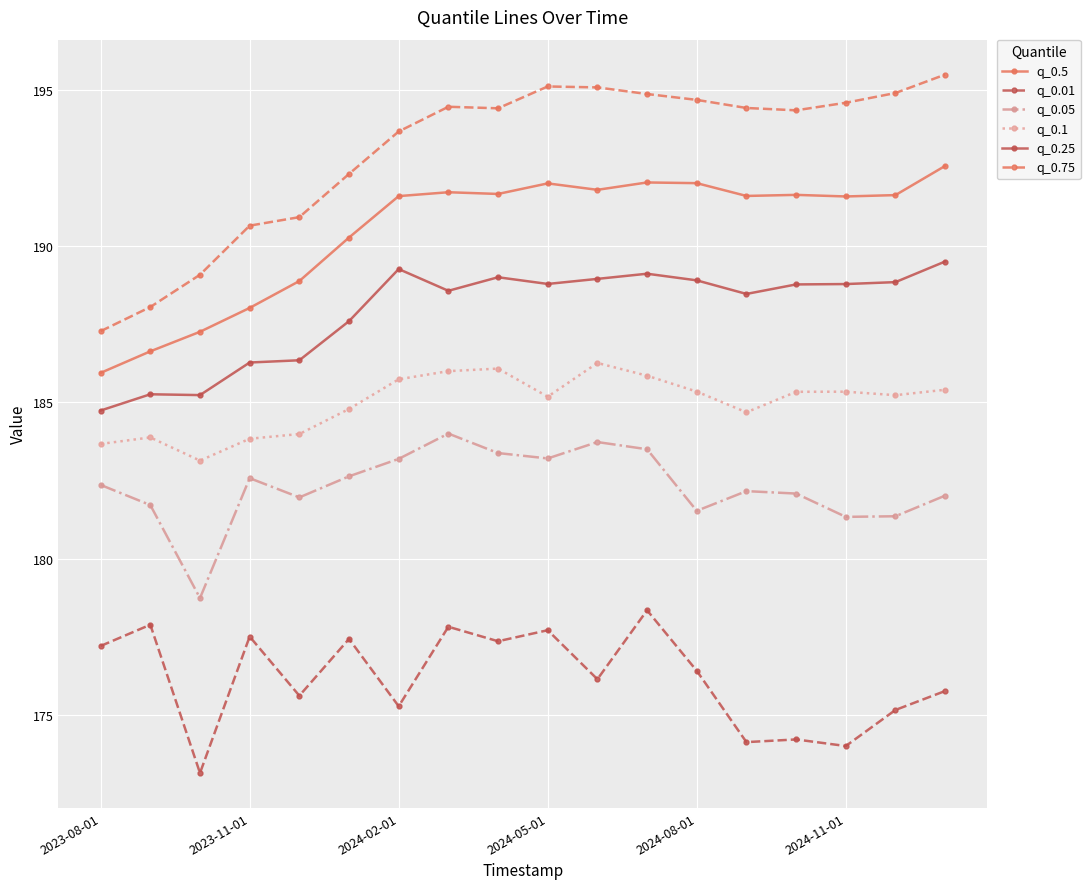

How many values in the q_0.75 series exceed 194?

11